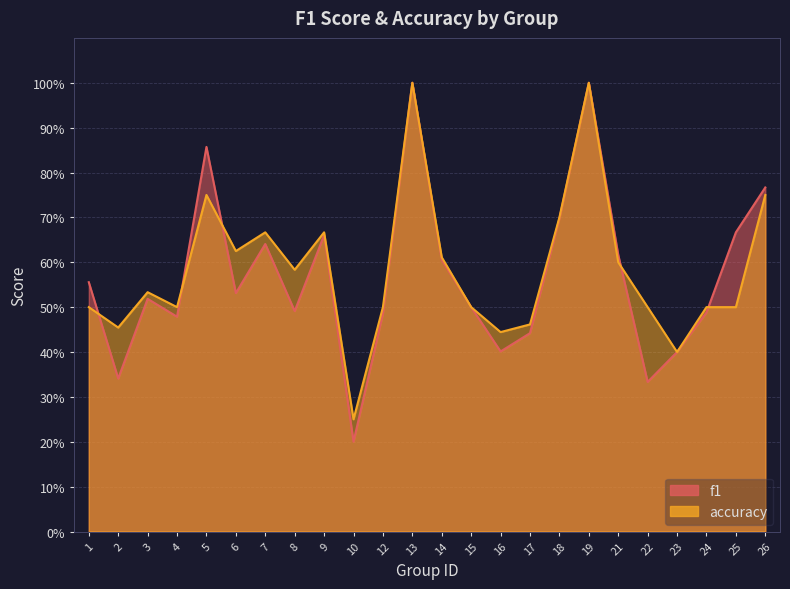

At how many categories does at least one series exceed 0?

24